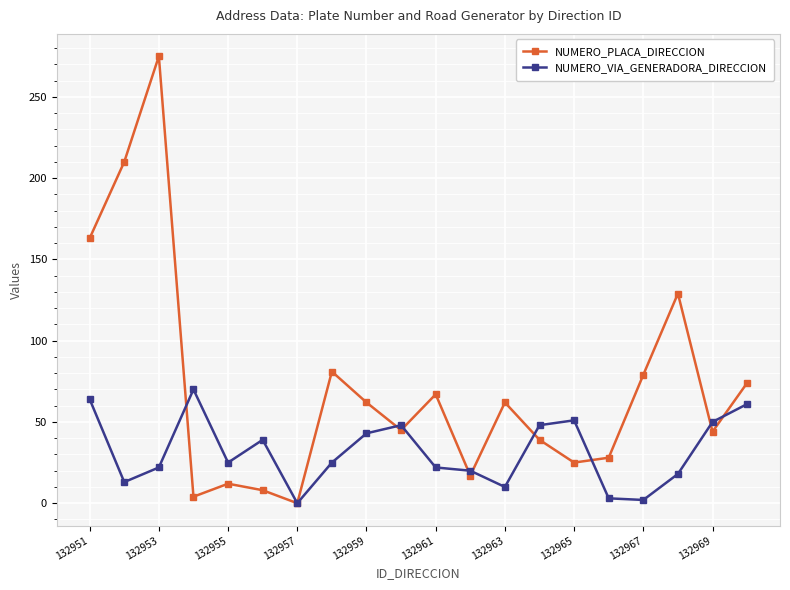

How many values in the NUMERO_PLACA_DIRECCION series are below 62?

10